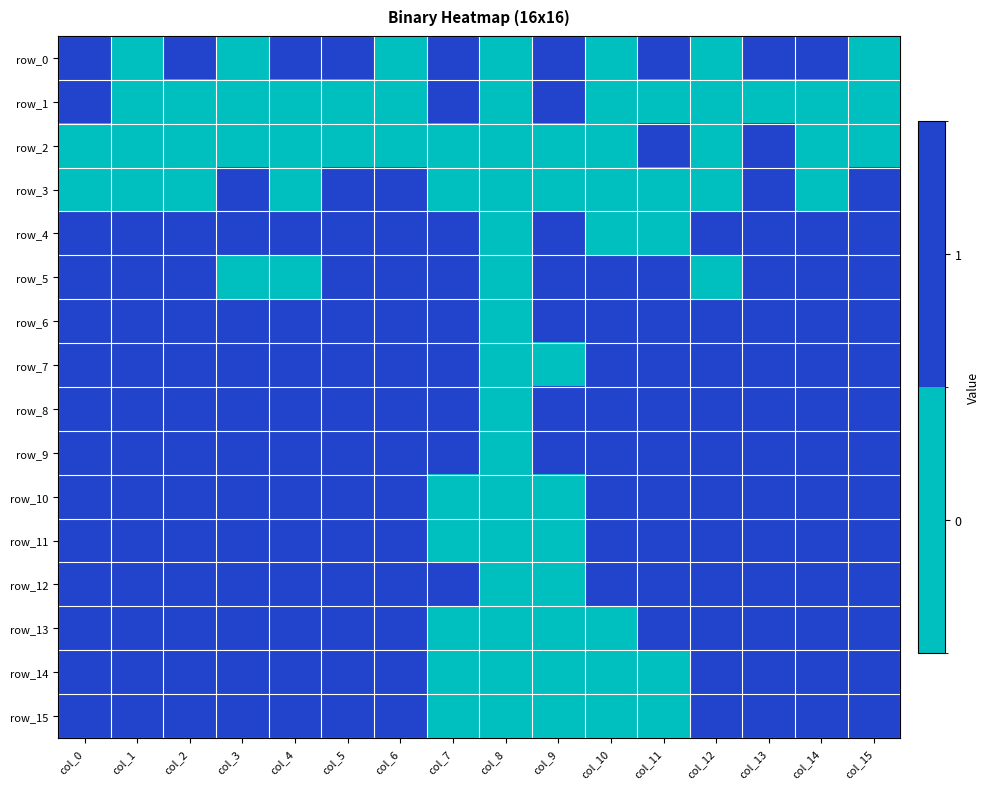

The value of row_0 at col_11 is 0. True or false?

False